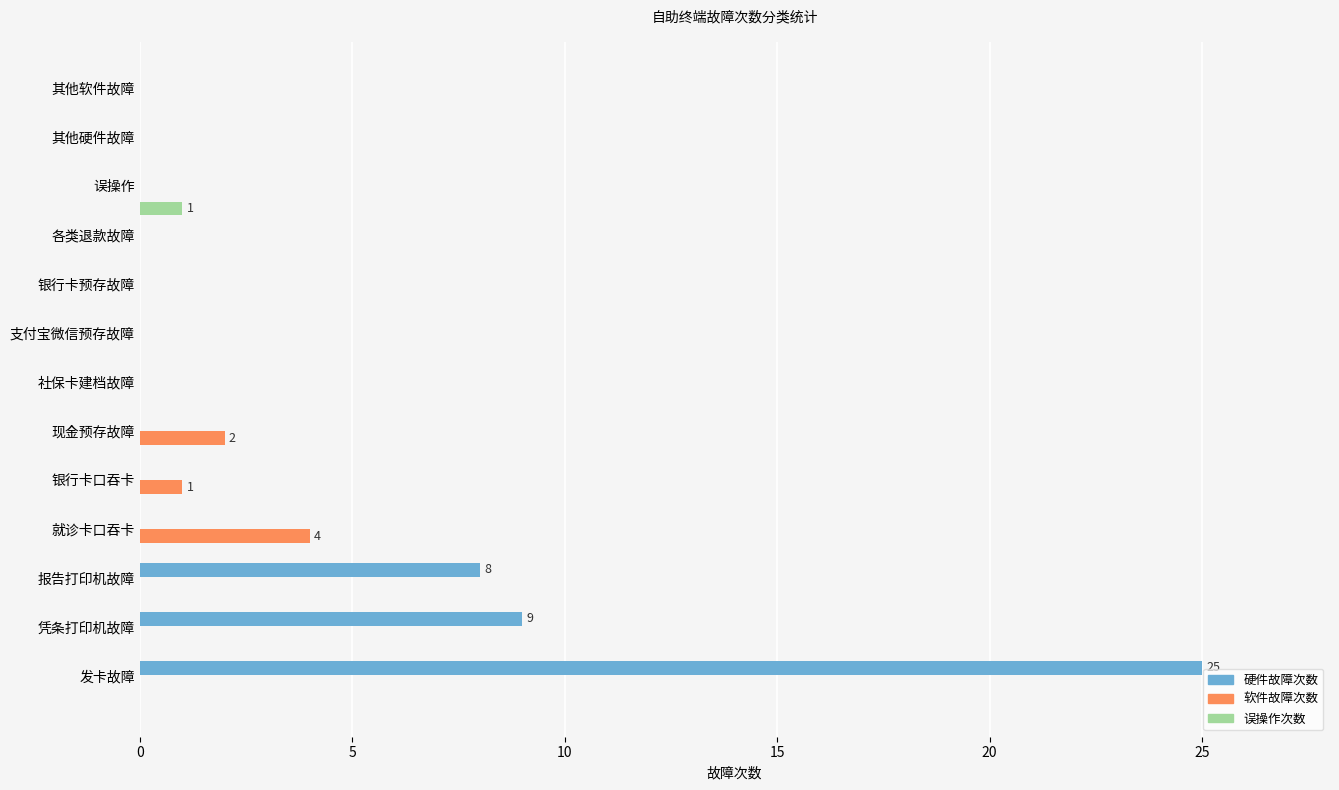

What are all the series names shown in the legend?

硬件故障次数, 软件故障次数, 误操作次数